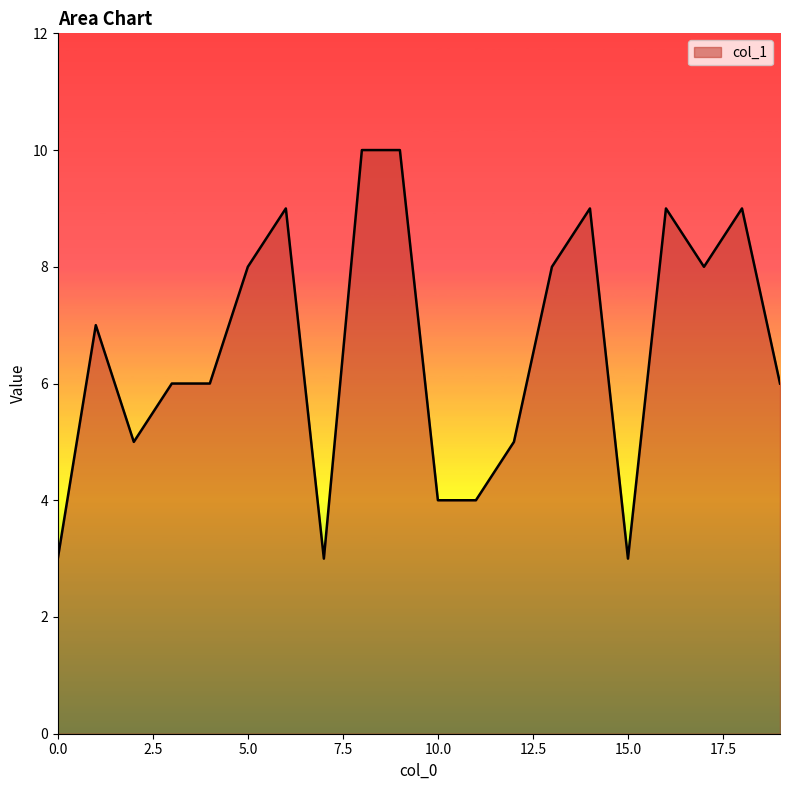

What is the difference between the maximum and minimum values?

7